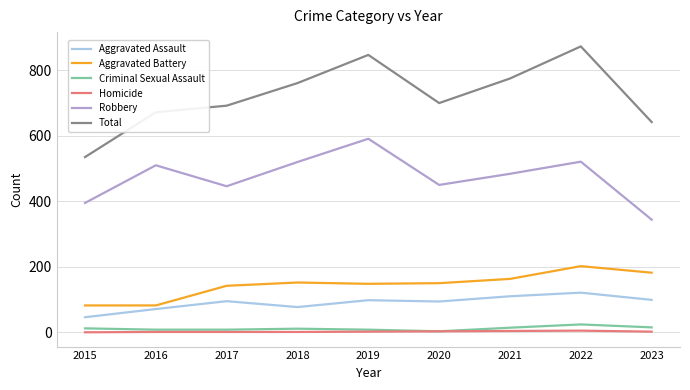

Which series has the largest range (max minus min)?

Total